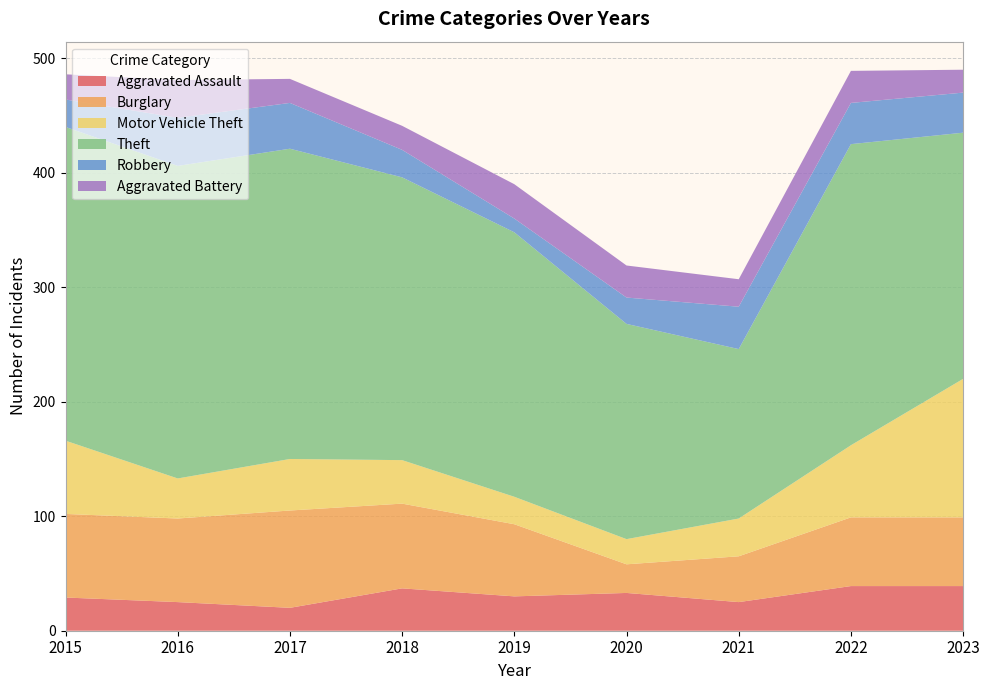

Reading left to right, what are all the values shown in this chart?

Aggravated Assault: 2015=29	2016=25	2017=20	2018=37	2019=30	2020=33	2021=25	2022=39	2023=39
Burglary: 2015=73	2016=73	2017=85	2018=74	2019=63	2020=25	2021=40	2022=60	2023=60
Motor Vehicle Theft: 2015=64	2016=35	2017=45	2018=38	2019=24	2020=22	2021=33	2022=63	2023=121
Theft: 2015=274	2016=273	2017=271	2018=247	2019=231	2020=188	2021=148	2022=263	2023=215
Robbery: 2015=24	2016=42	2017=40	2018=24	2019=12	2020=23	2021=37	2022=36	2023=35
Aggravated Battery: 2015=22	2016=33	2017=21	2018=21	2019=30	2020=28	2021=24	2022=28	2023=20